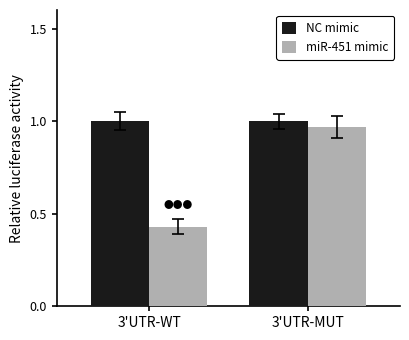

At which category is the sum across all series the highest?

3'UTR-MUT